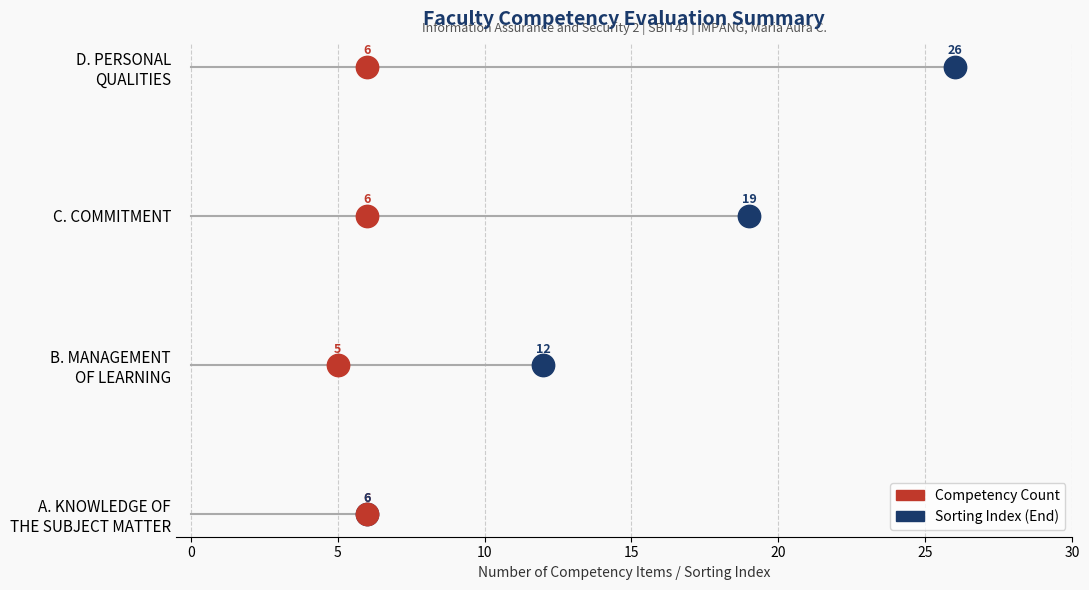

What are all the series names shown in the legend?

Competency Count, Sorting Index (End)